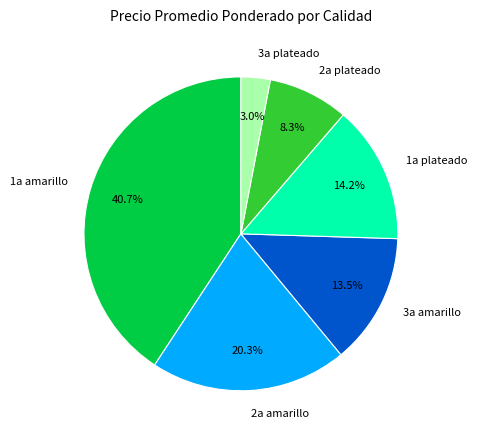

Count the number of slices in the pie.

6